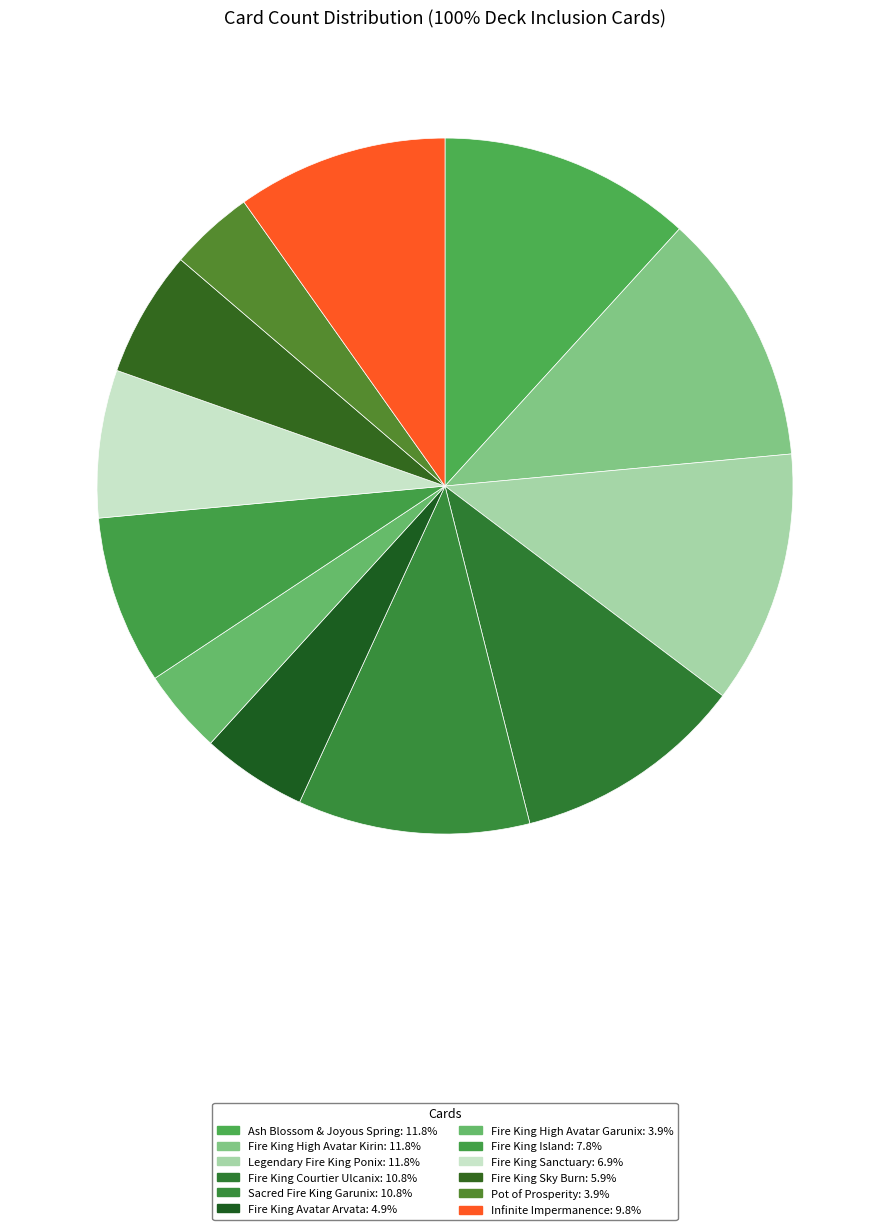

Combined, what portion of the pie is Fire King High Avatar Kirin and Ash Blossom & Joyous Spring?

23.5%